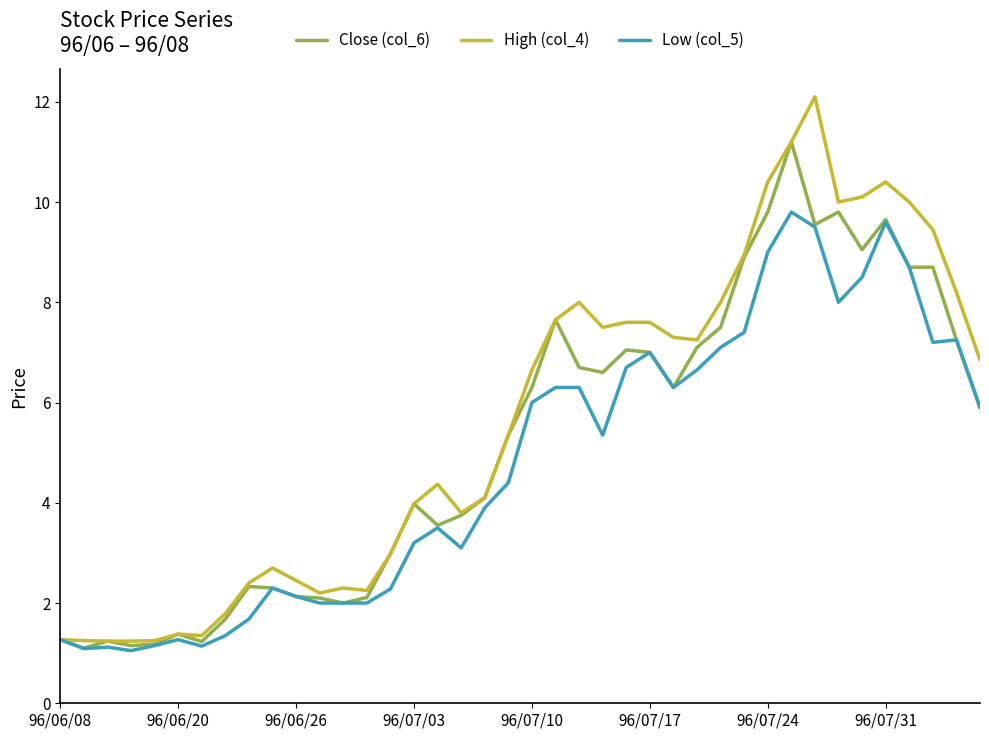

What is the difference between the second highest and second lowest values in the High (col_4) series?

10.0